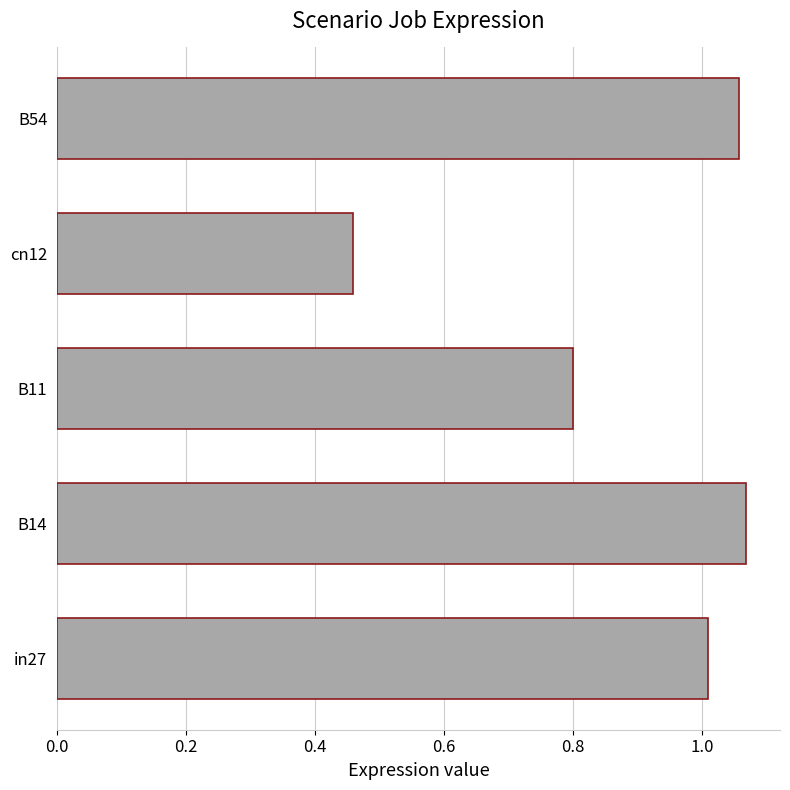

Rank the categories by value from lowest to highest.

cn12, B11, in27, B54, B14